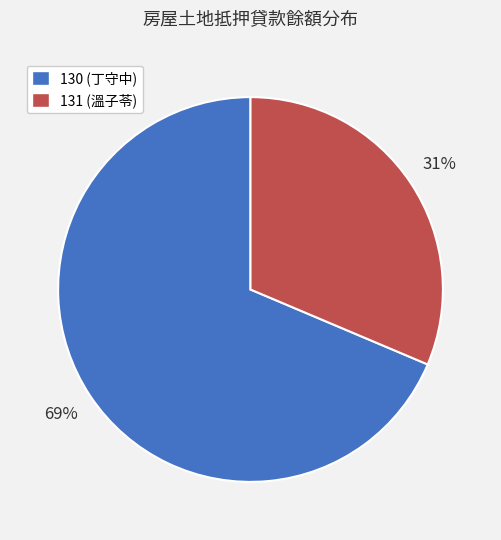

Which slice is the largest?

130